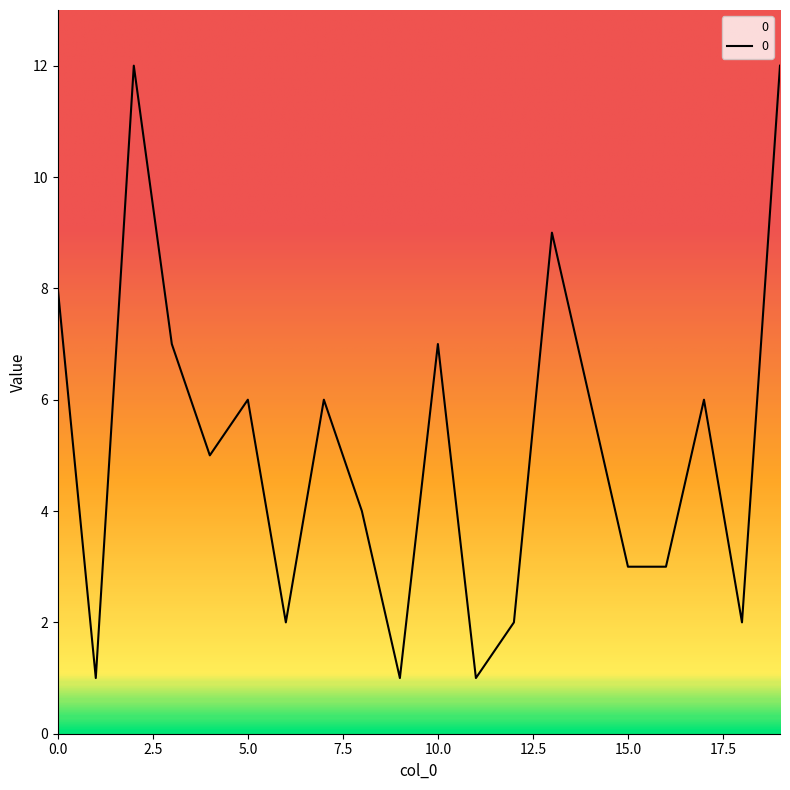

Reading left to right, extract all data points from this chart.

8	1	12	7	5	6	2	6	4	1	7	1	2	9	6	3	3	6	2	12